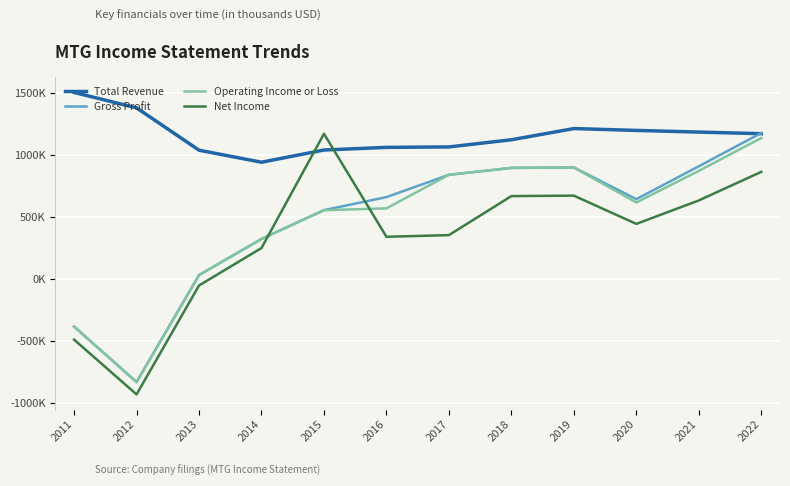

At which category does Operating Income or Loss reach its first local valley?

2012